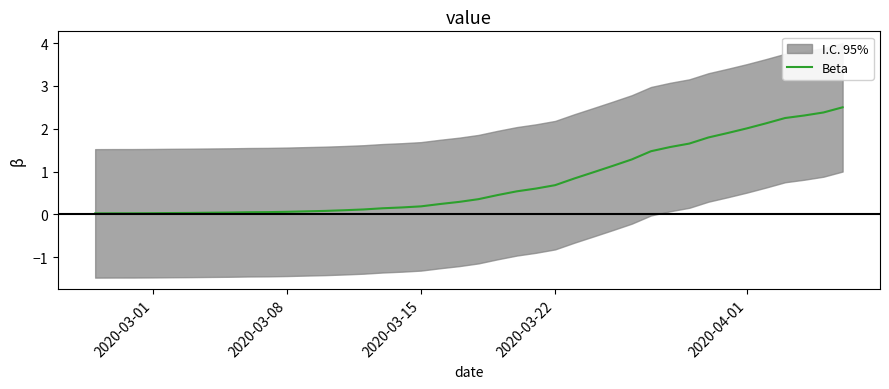

Does the chart display data point markers on the line(s)?

No